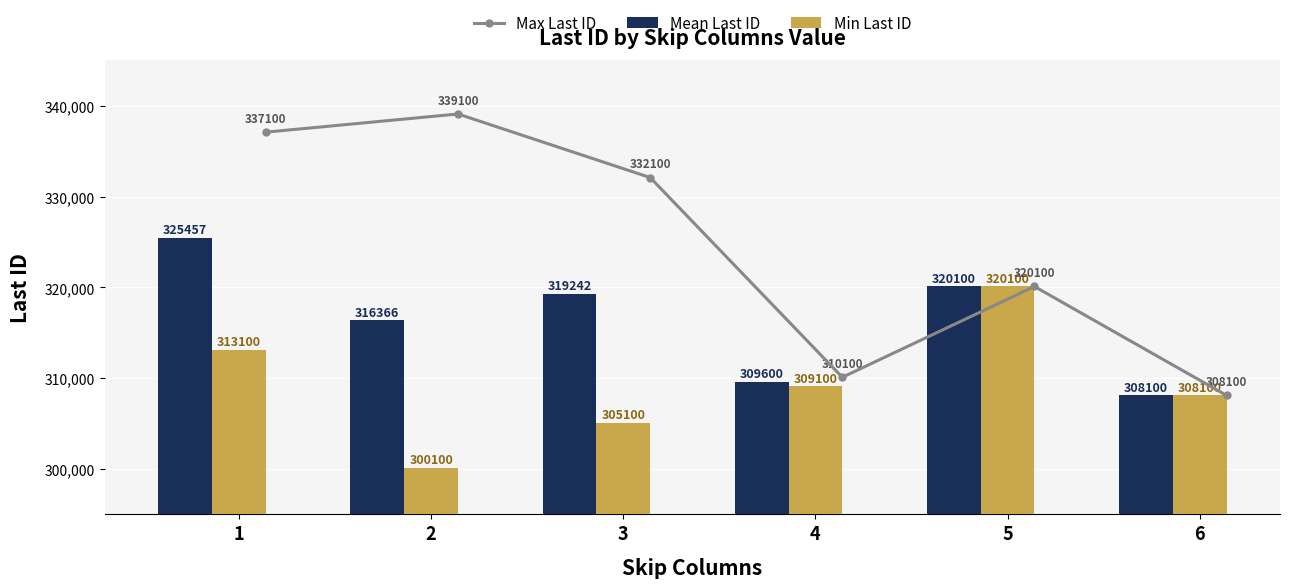

What is the sum of the Min Last ID values at 6 and 1?

621200